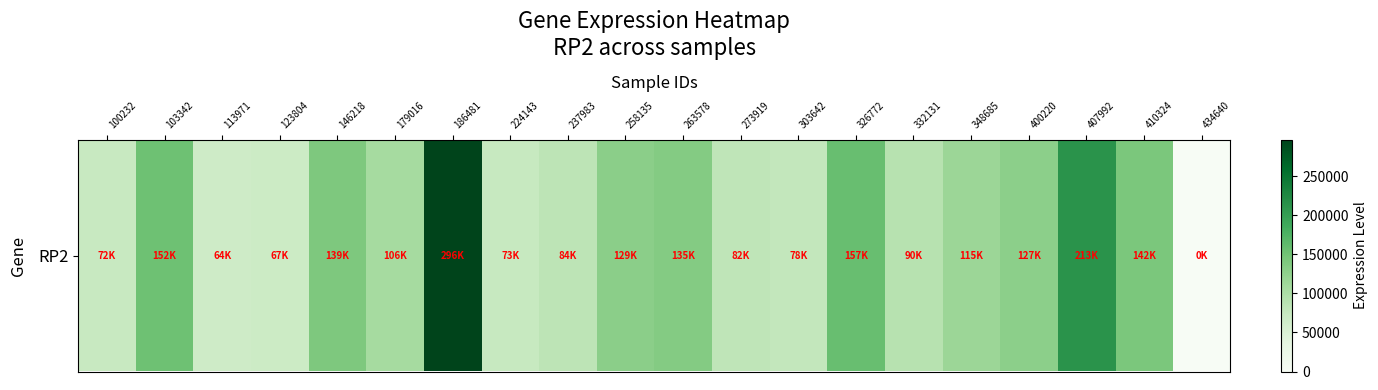

What value does the data have at 179016?

106587